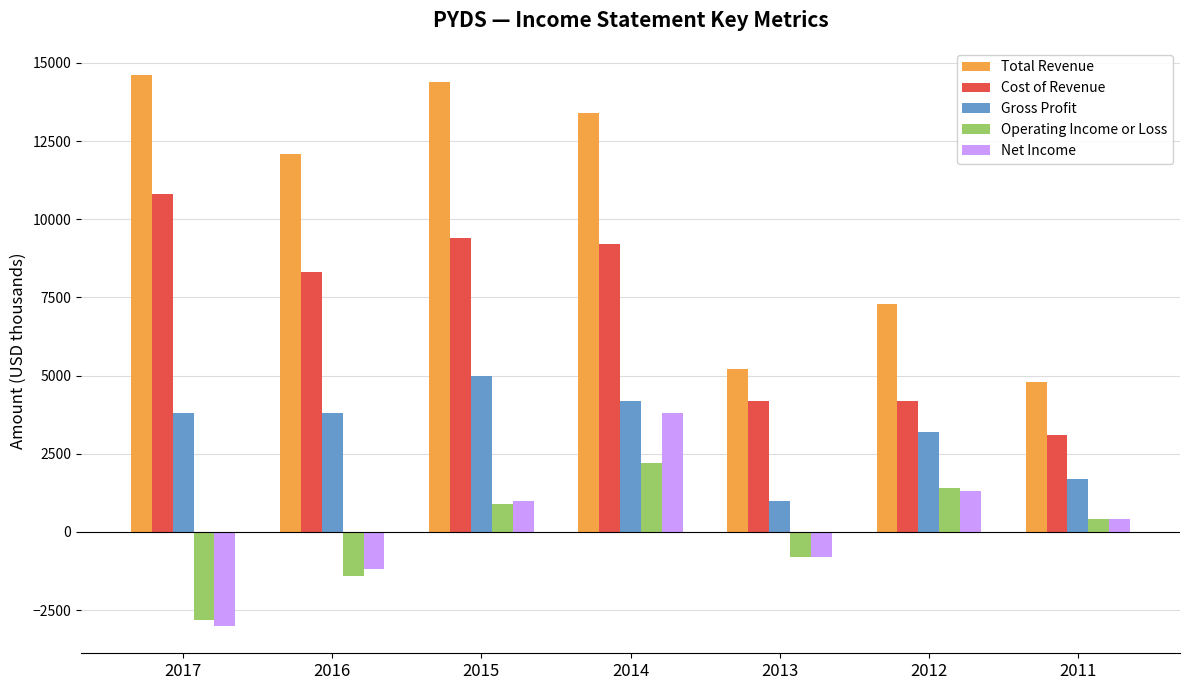

List the labels in order of Total Revenue value, smallest first.

2011, 2013, 2012, 2016, 2014, 2015, 2017